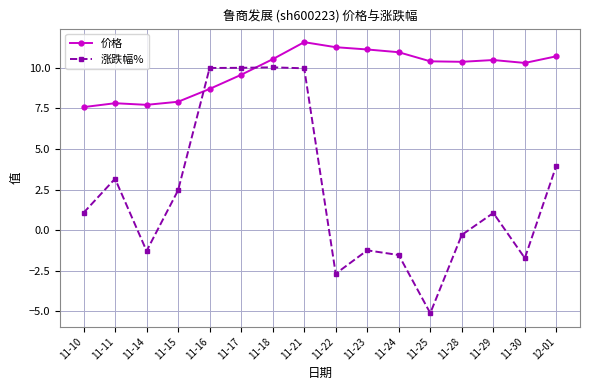

Is the value of 涨跌幅% at 11-22 greater than the value of 价格 at 11-15?

No